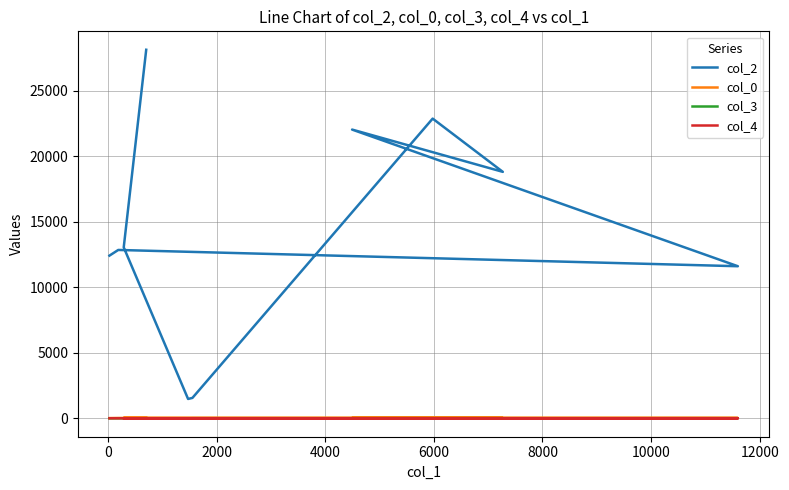

Is this an area chart (filled region under the line)?

No